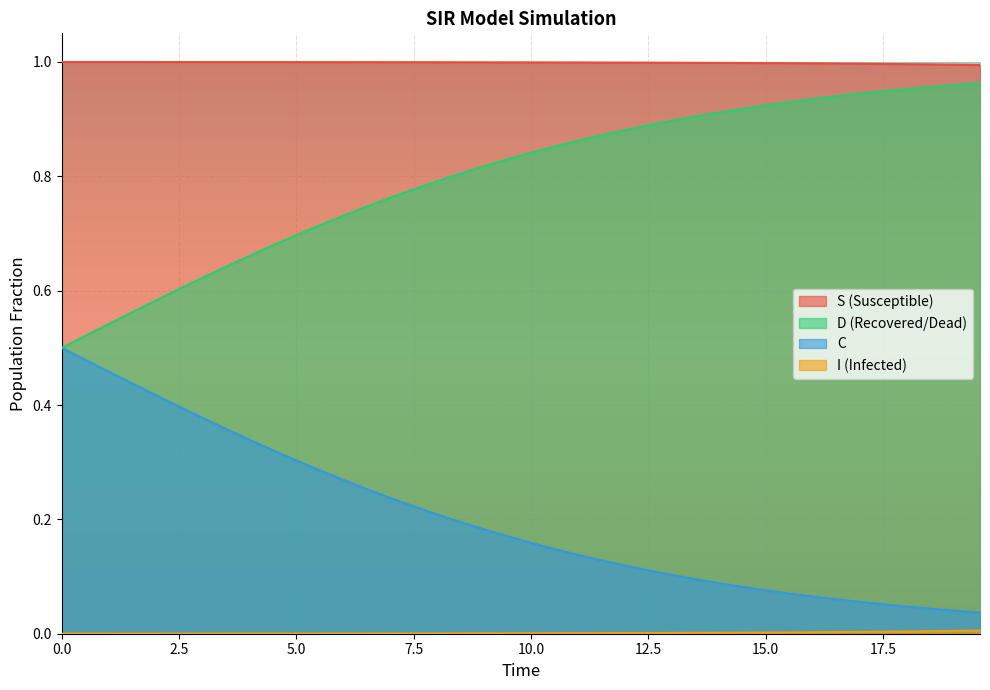

What is the difference between the maximum and minimum values in the C series?

0.5